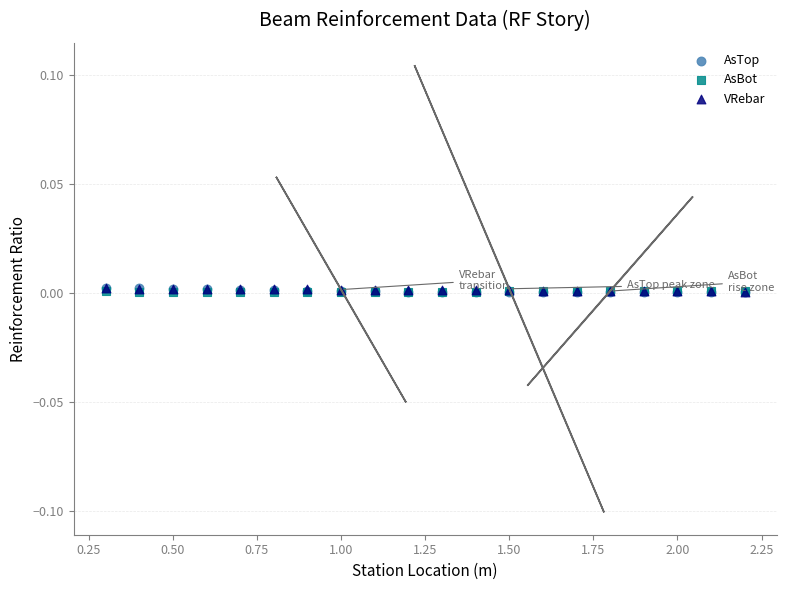

What are all the series names shown in the legend?

AsTop, AsBot, VRebar